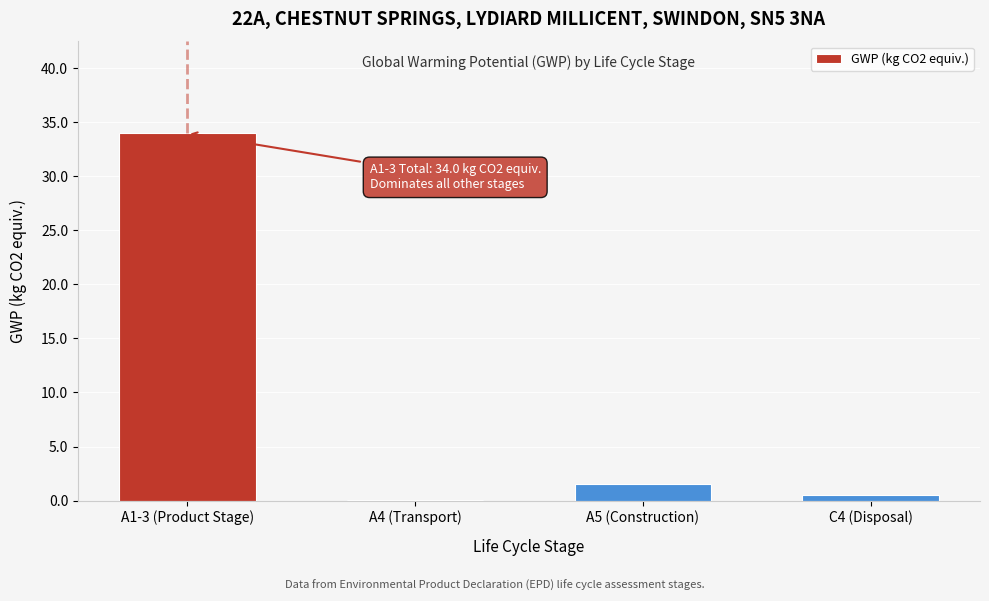

Reading right to left, what are all the values shown in this chart?

C4 (Disposal)=0.6	A5 (Construction)=1.5	A4 (Transport)=0.1	A1-3 (Product Stage)=34.0